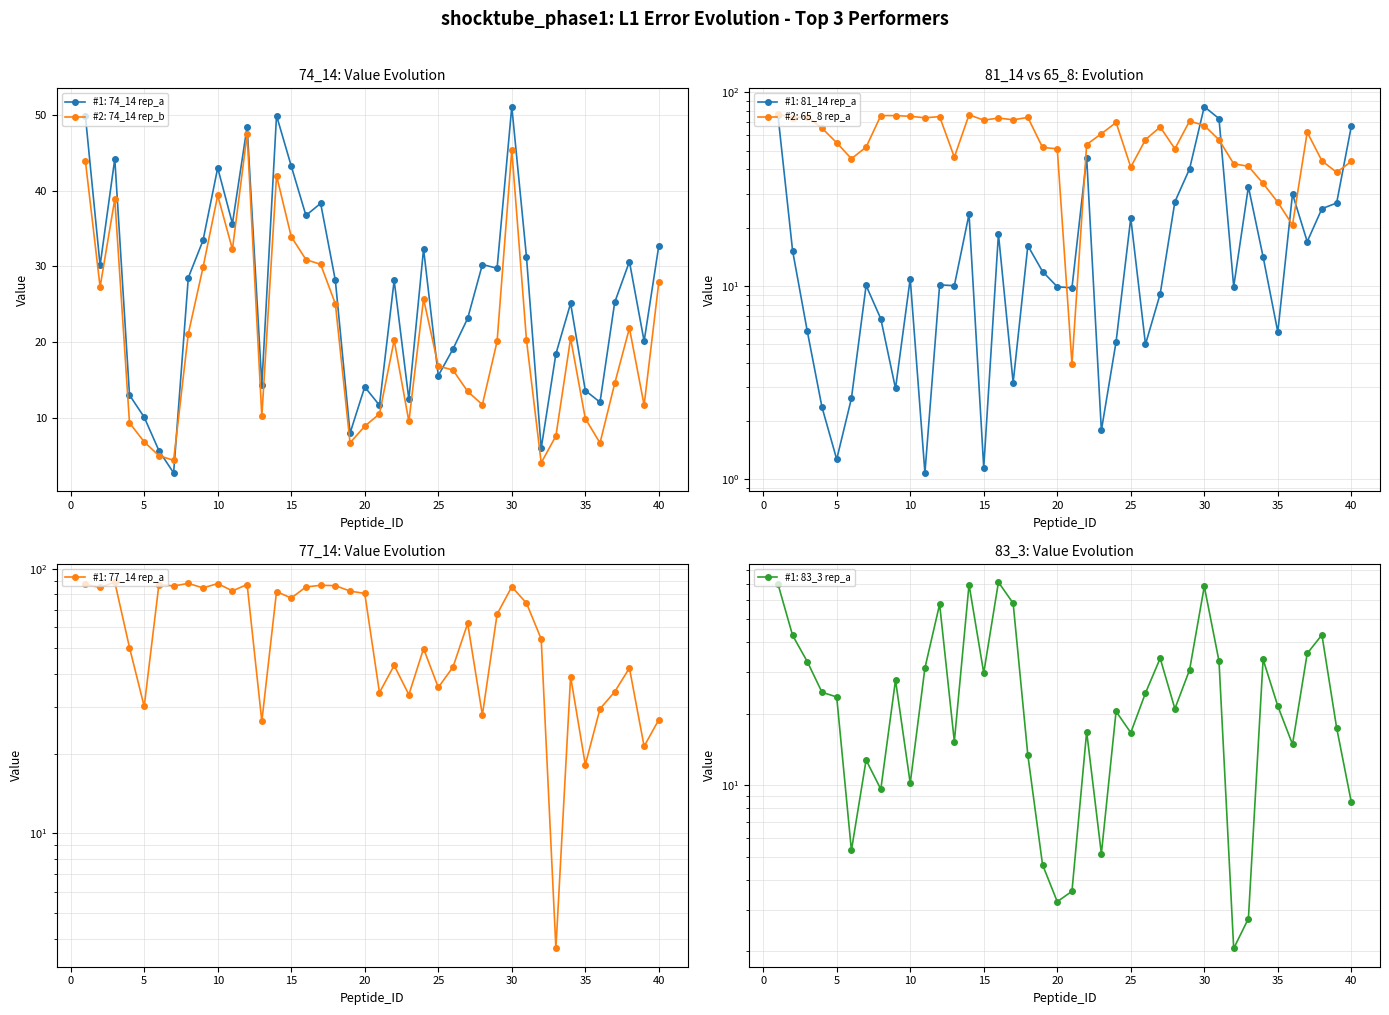

Reading right to left, extract all data points from this chart.

74_14_a: 32.8	20.1	30.6	25.3	12.1	13.6	25.1	18.4	6.0	31.2	51.1	29.8	30.2	23.1	19.1	15.6	32.3	12.4	28.2	11.7	14.1	8.0	28.2	38.3	36.7	43.3	49.9	14.3	48.5	35.6	43.0	33.4	28.5	2.7	5.7	10.1	13.0	44.2	30.1	49.9
74_14_b: 27.9	11.7	21.9	14.6	6.7	9.9	20.5	7.6	4.1	20.2	45.4	20.1	11.7	13.5	16.3	16.9	25.7	9.5	20.3	10.5	8.9	6.7	25.1	30.3	30.9	33.9	42.0	10.2	47.5	32.2	39.4	29.9	21.1	4.4	5.0	6.8	9.3	38.9	27.3	43.9
81_14_a: 67.0	26.8	25.1	16.9	29.9	5.8	14.1	32.5	9.9	73.2	84.5	40.3	27.2	9.1	5.0	22.4	5.1	1.8	46.0	9.8	9.9	11.9	16.1	3.2	18.6	1.1	23.5	10.0	10.1	1.1	10.9	3.0	6.8	10.1	2.6	1.3	2.4	5.8	15.2	76.8
65_8_a: 44.0	38.6	44.3	62.3	20.7	27.1	33.9	41.5	42.8	56.9	67.5	71.2	51.1	66.3	57.0	41.1	69.9	61.2	53.8	4.0	51.1	52.0	74.3	72.2	73.8	71.9	76.7	46.3	75.0	74.0	75.3	75.9	75.9	52.2	45.5	55.0	65.4	75.0	73.9	77.4
77_14_a: 26.9	21.3	42.1	34.3	29.5	18.2	39.1	3.7	54.2	74.1	85.5	67.3	28.0	62.1	42.5	35.6	49.9	33.4	43.1	34.0	80.6	82.3	86.3	86.6	85.3	77.5	82.0	26.5	87.2	82.5	87.9	84.6	88.0	86.1	87.2	30.1	50.4	89.0	85.0	87.3
83_3_a: 8.5	17.4	42.9	35.8	14.9	21.5	33.8	2.8	2.1	33.3	68.5	30.6	21.0	34.2	24.4	16.6	20.4	5.2	16.8	3.6	3.2	4.6	13.4	58.2	71.4	29.6	69.8	15.3	57.7	31.1	10.2	27.7	9.6	12.8	5.3	23.5	24.6	33.1	42.7	70.3